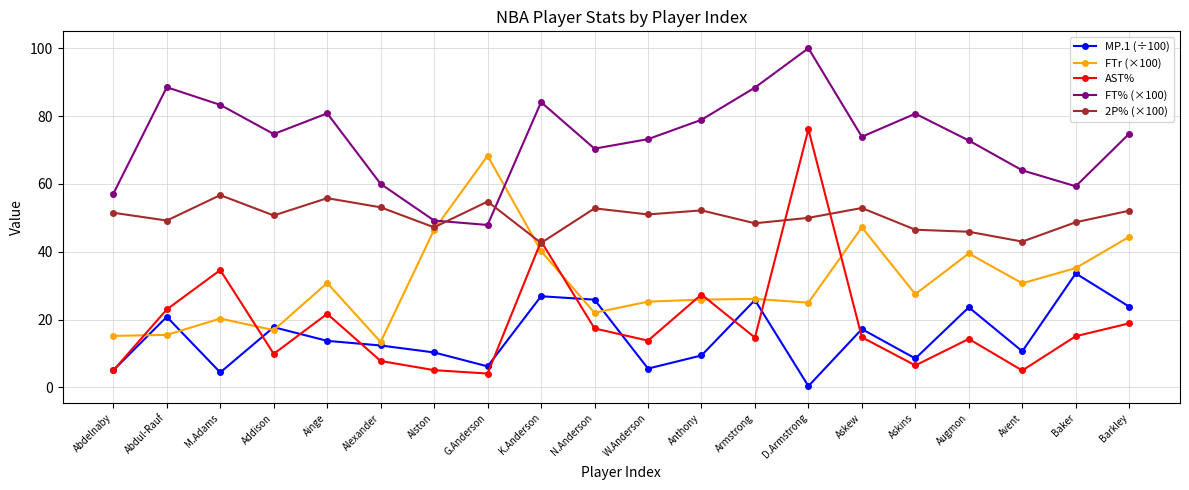

True or false: FT% (×100) and AST% cross at least once.

False